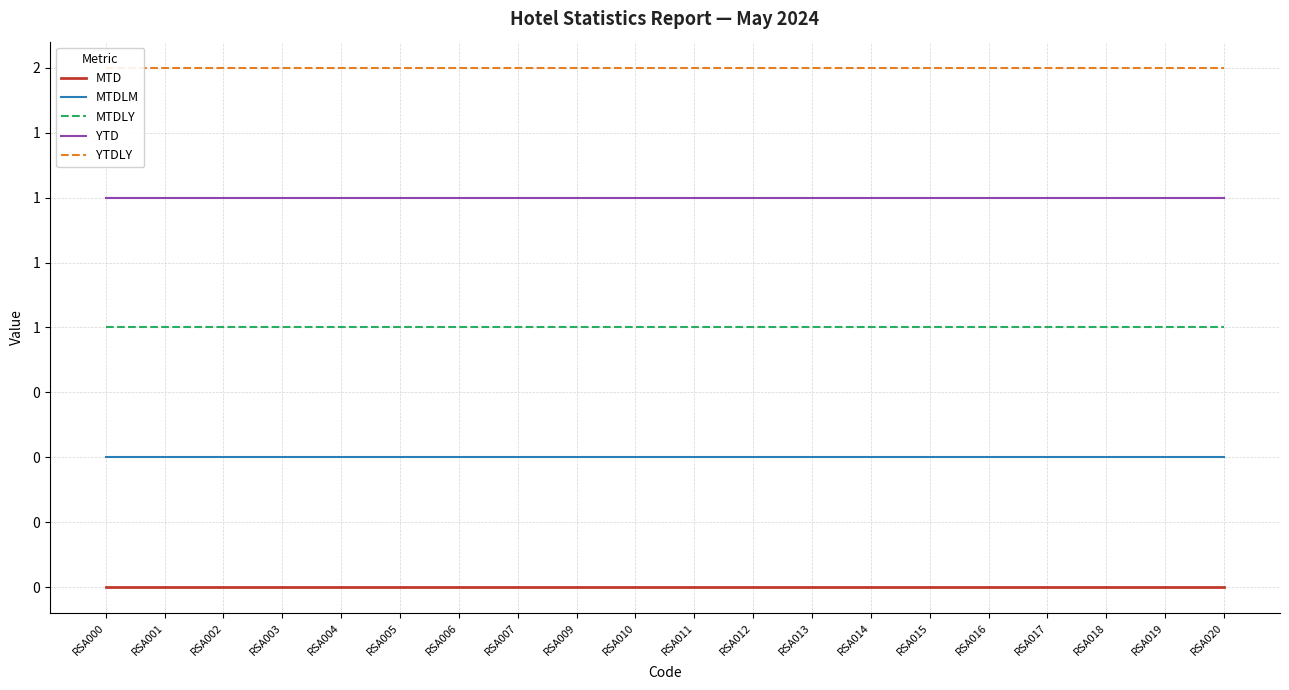

What are all the series names shown in the legend?

MTD, MTDLM, MTDLY, YTD, YTDLY